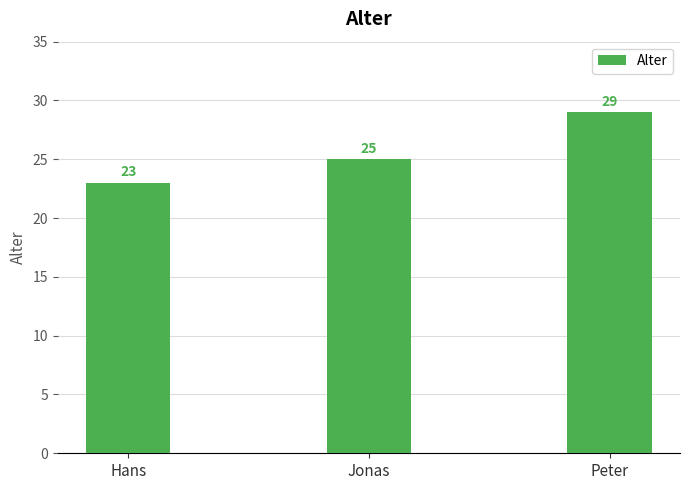

Which category has the lowest value across all series?

Hans